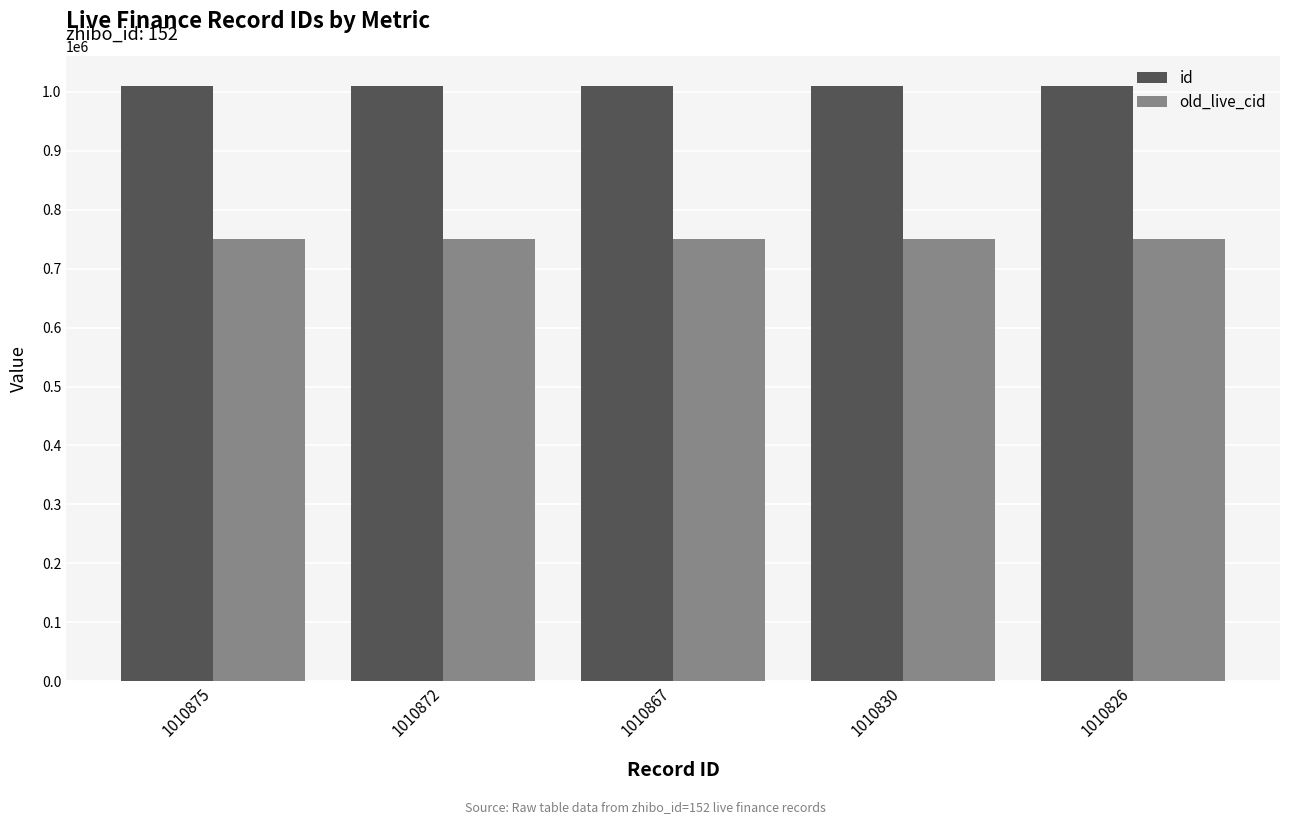

Rank the series by their maximum value, from lowest to highest.

old_live_cid, id